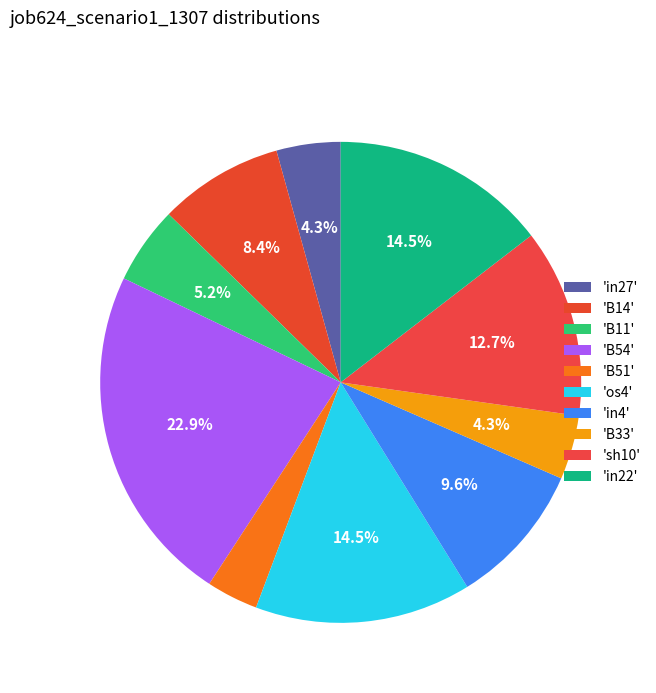

Count the number of slices in the pie.

10